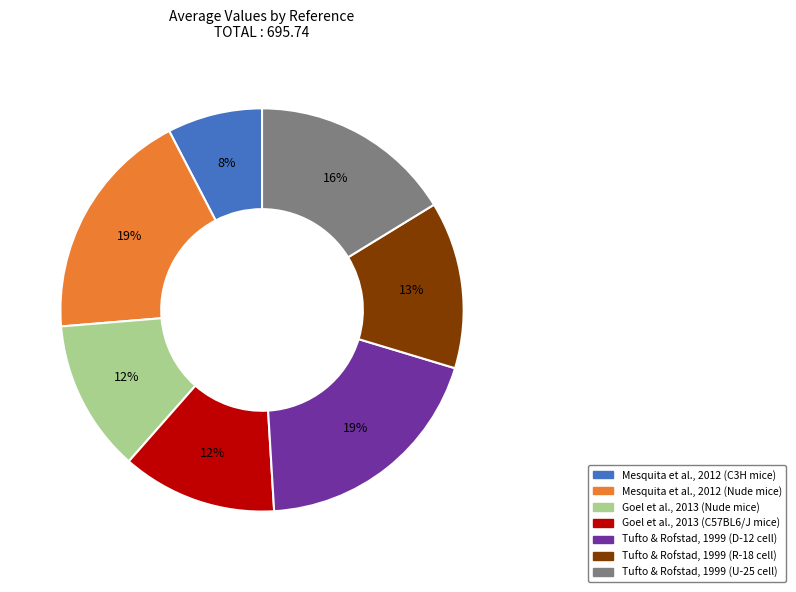

The Mesquita et al., 2012 (Nude mice) slice represents 19% of the pie. True or false?

True